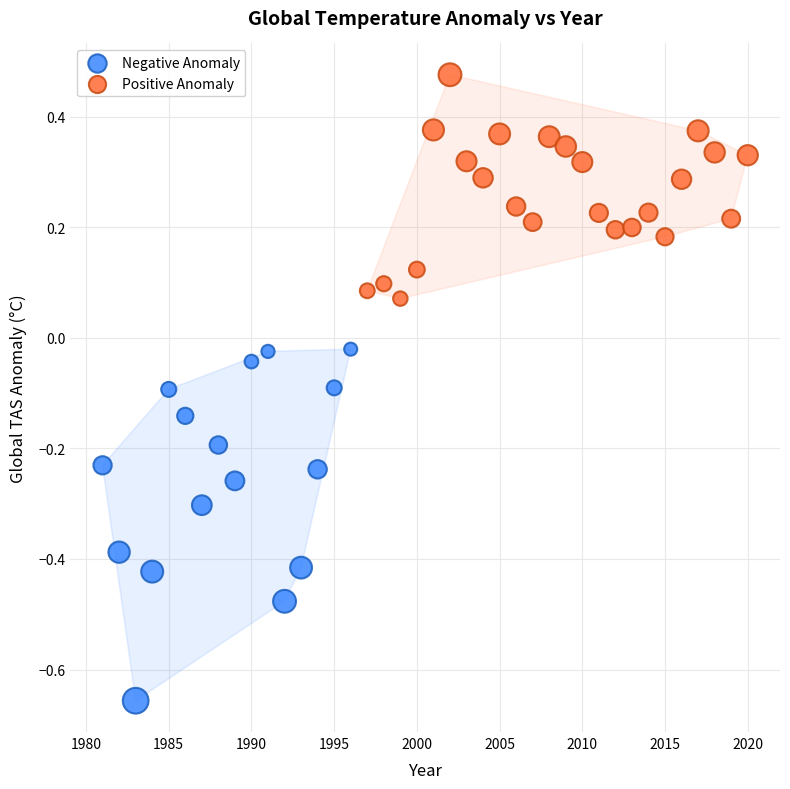

Which series reaches the minimum Y coordinate?

Negative Anomaly